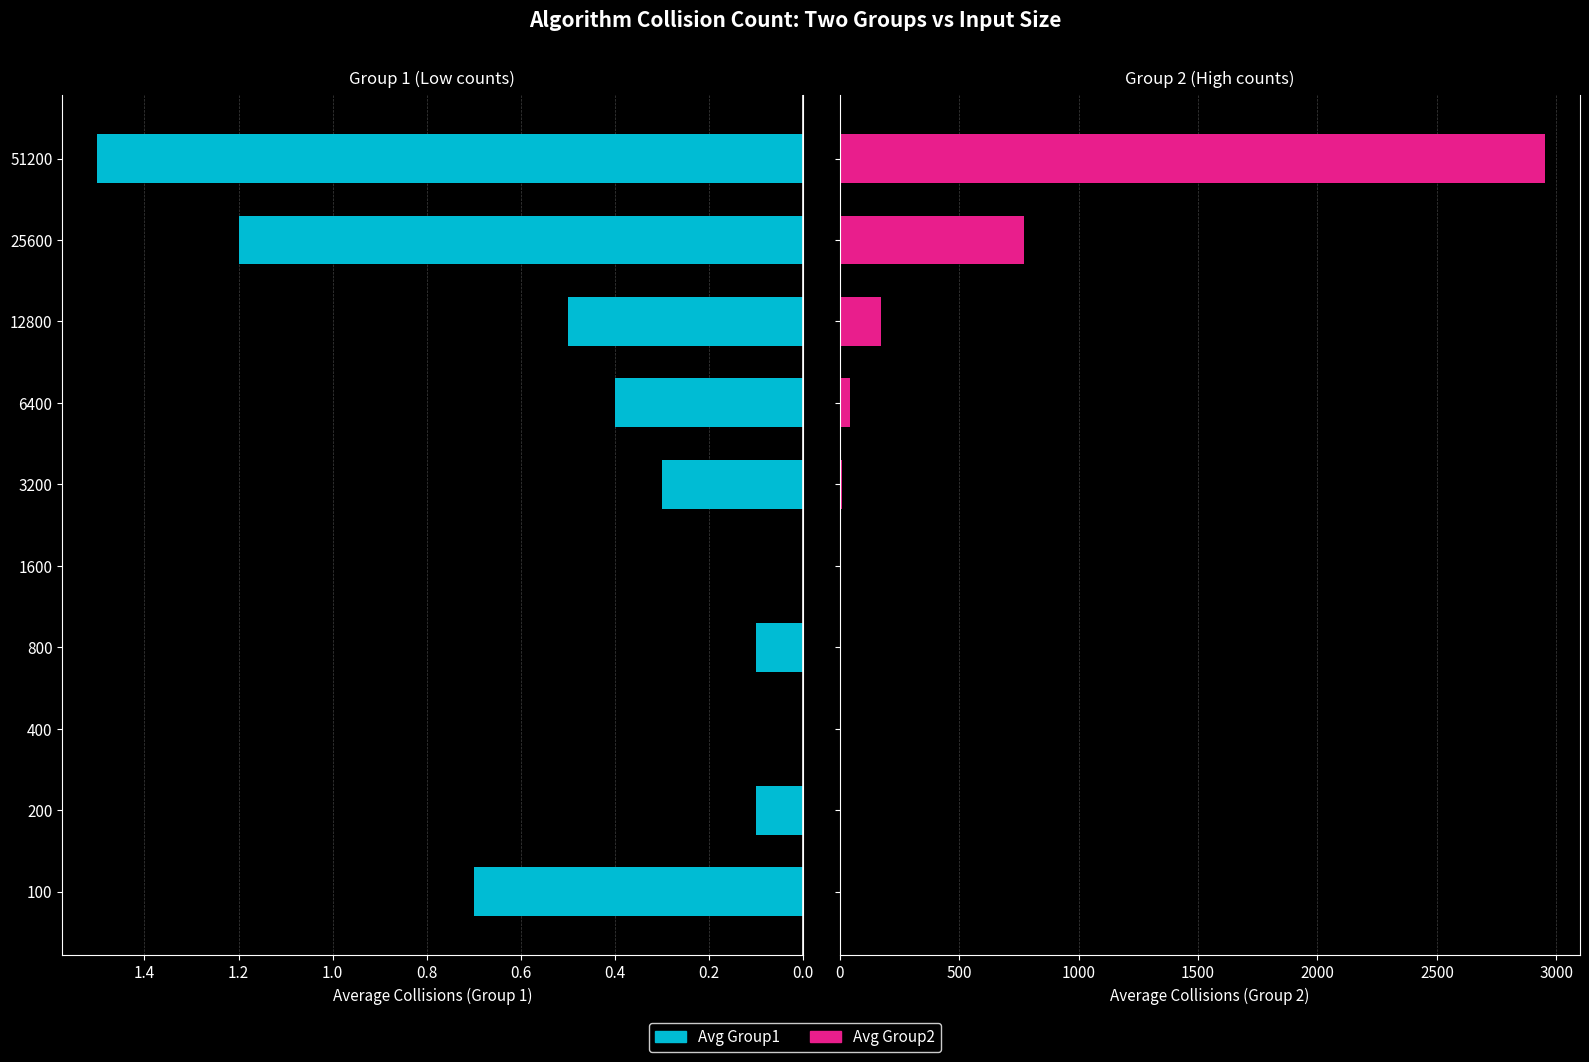

What is the sum of all Avg Group1 values?

4.8